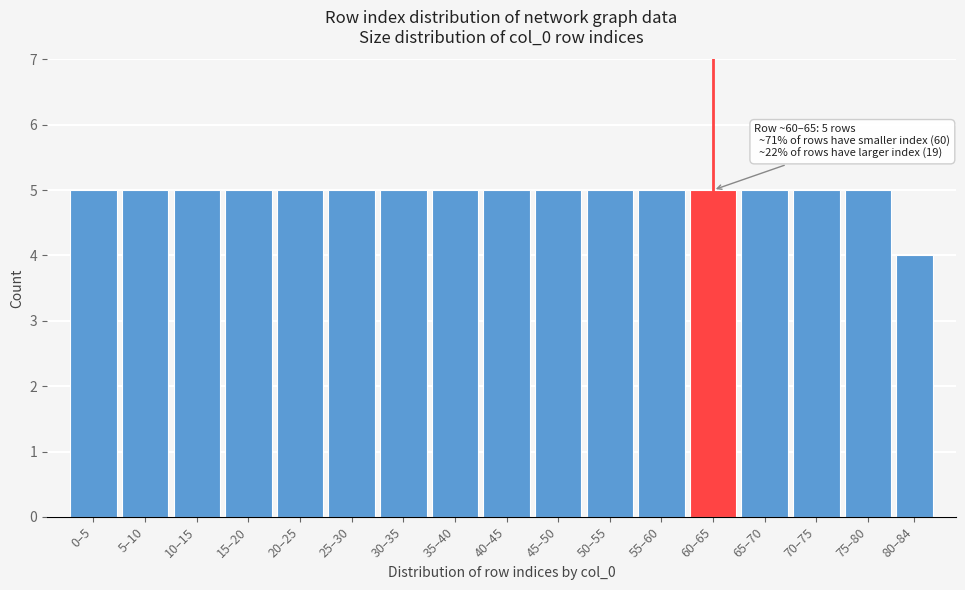

Reading right to left, list all the values displayed in this chart.

80–84=4	75–80=5	70–75=5	65–70=5	60–65=5	55–60=5	50–55=5	45–50=5	40–45=5	35–40=5	30–35=5	25–30=5	20–25=5	15–20=5	10–15=5	5–10=5	0–5=5